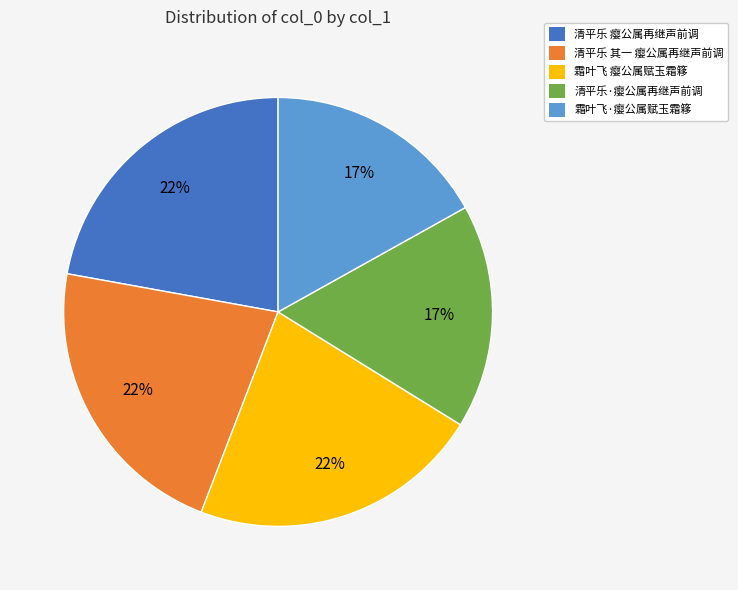

Between 清平乐 瘿公属再继声前调 and 清平乐·瘿公属再继声前调, which is larger?

清平乐 瘿公属再继声前调